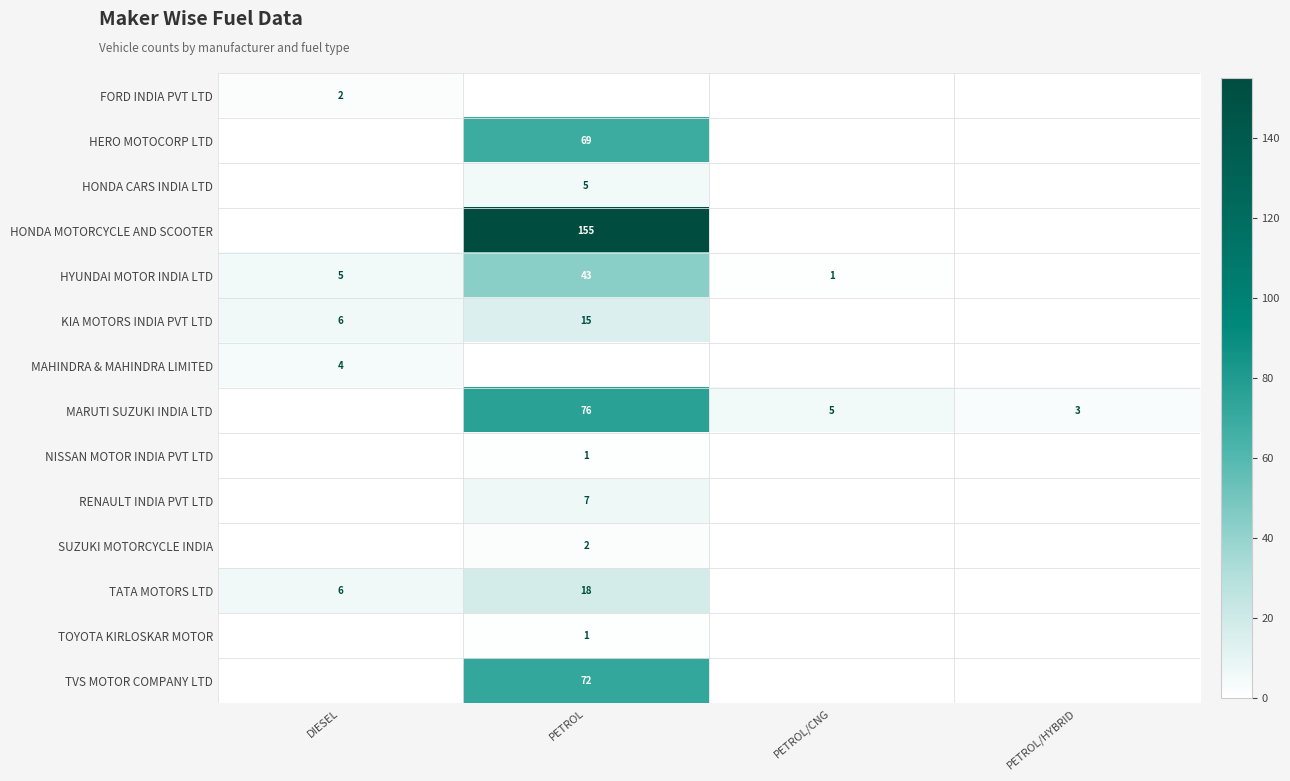

True or false: HERO MOTOCORP LTD has a value of 69 at PETROL.

True